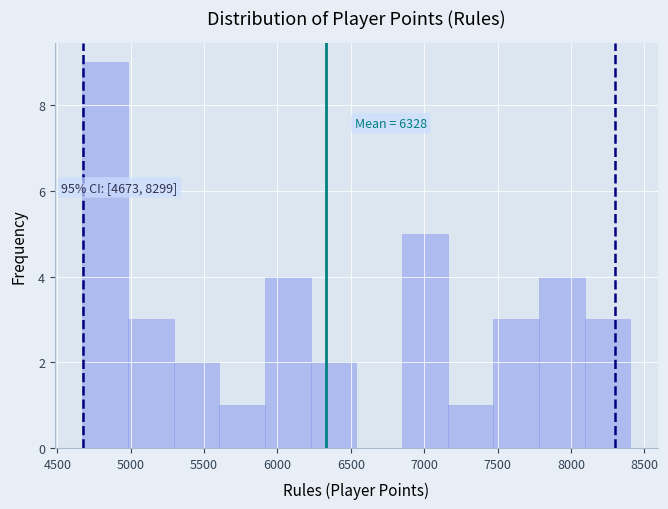

Which range on the x-axis has the tallest bar?

4650 to 5000